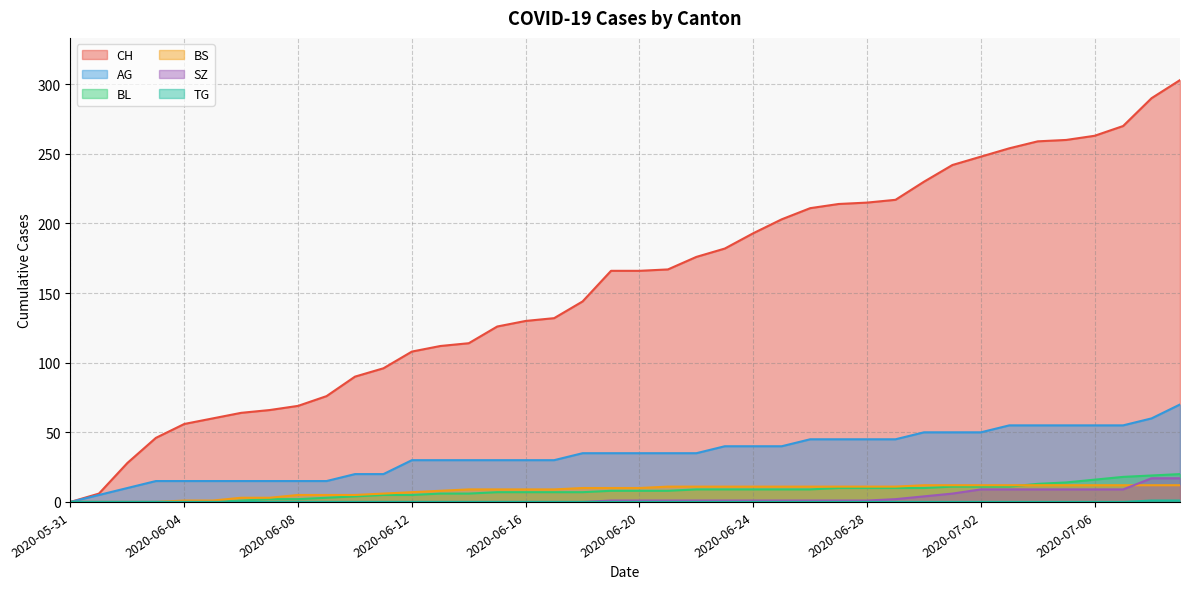

What is the sum of all AG values?

1370